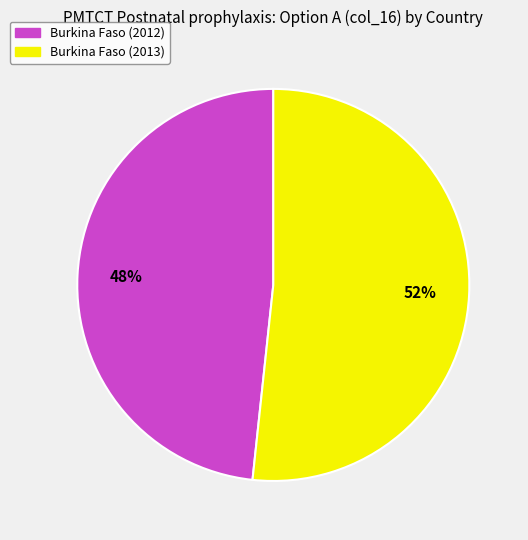

Is there any slice that represents more than half of the pie?

Yes